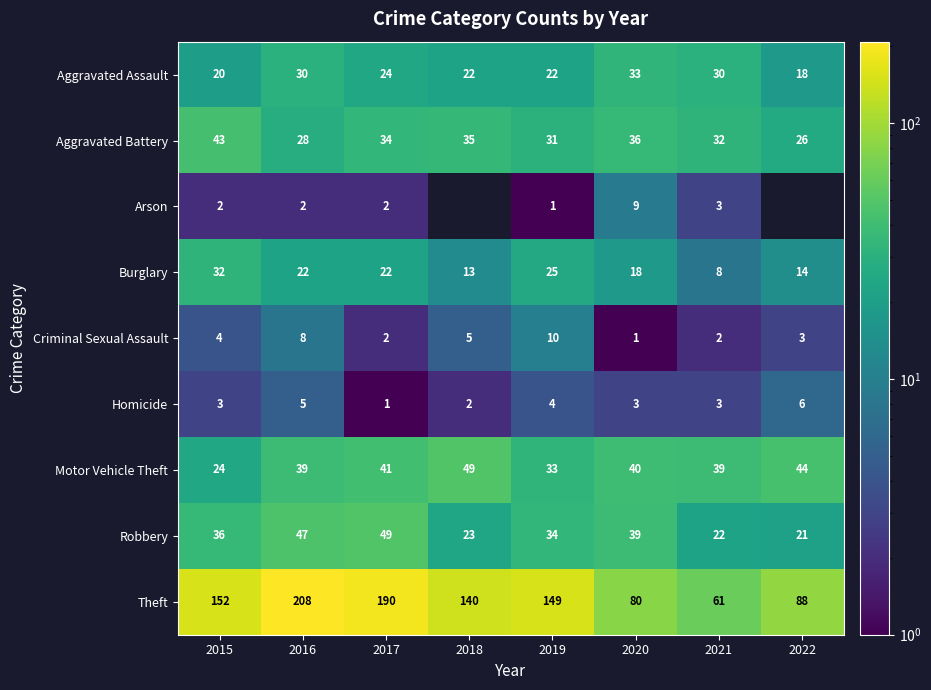

What is the approximate value of Burglary at 2022?

14